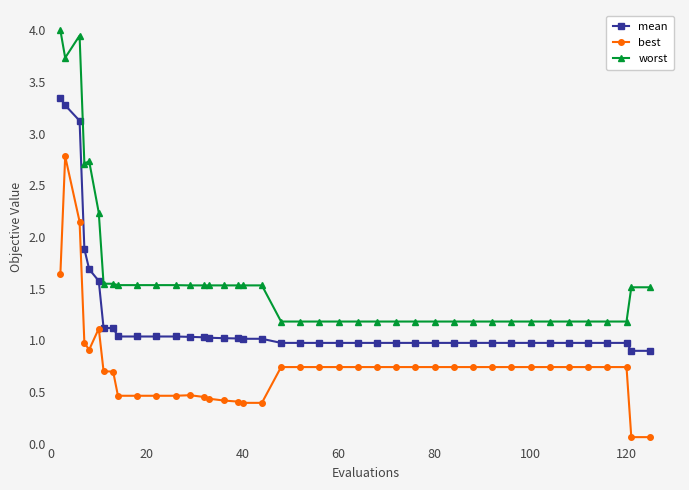

Does the chart display data point markers on the line(s)?

Yes